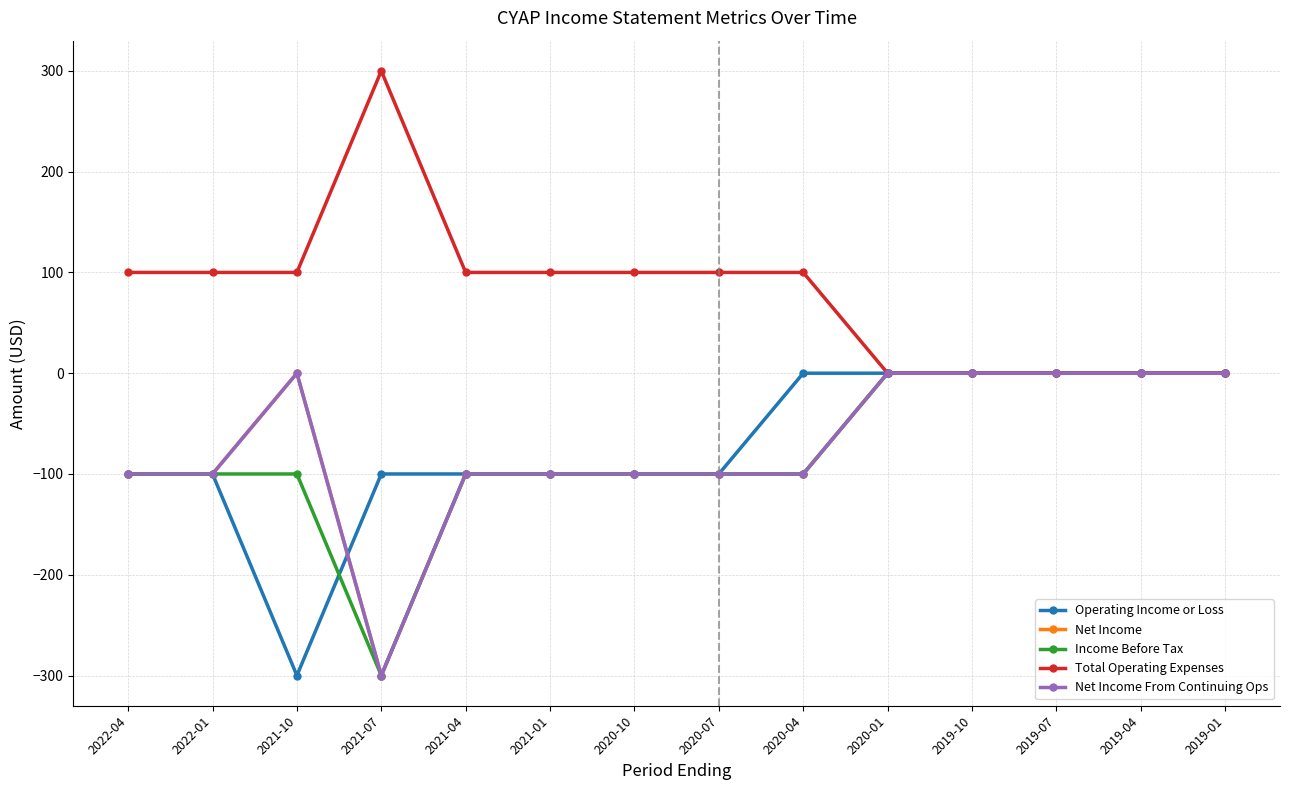

Is this an area chart (filled region under the line)?

No